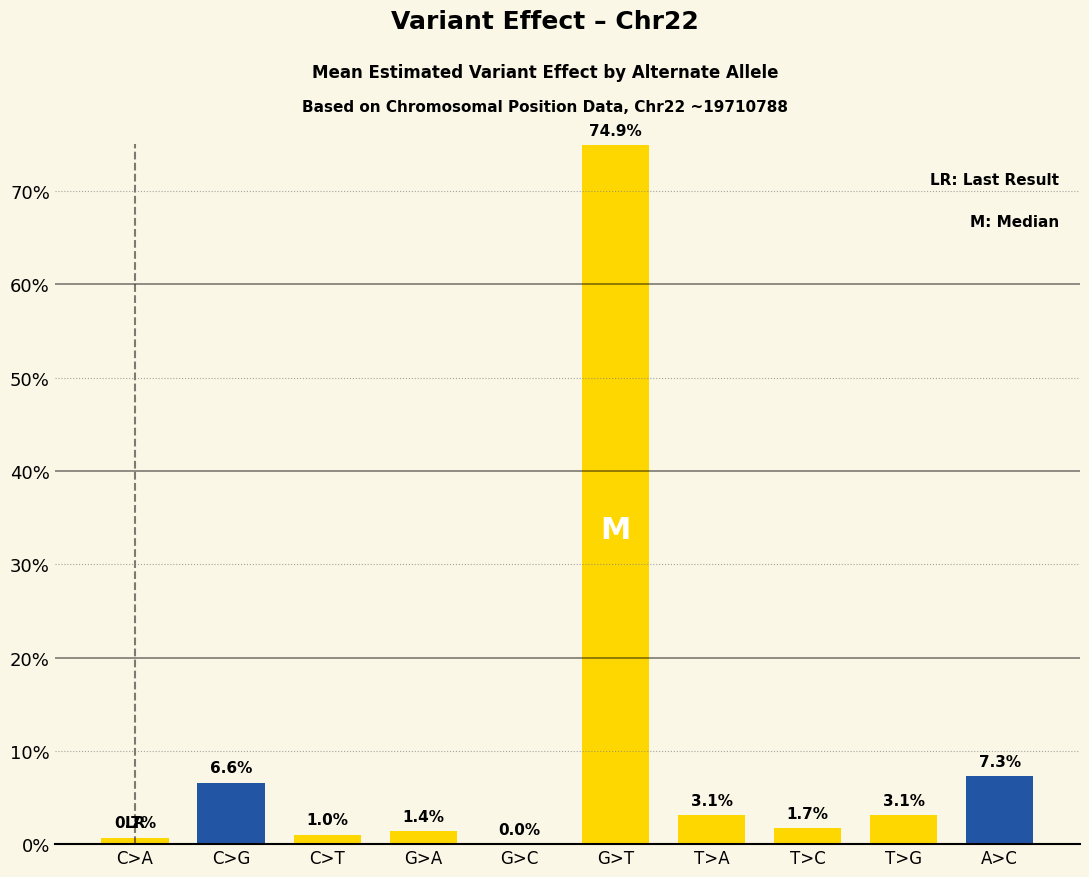

At which category does the chart reach its peak across all series?

G>T